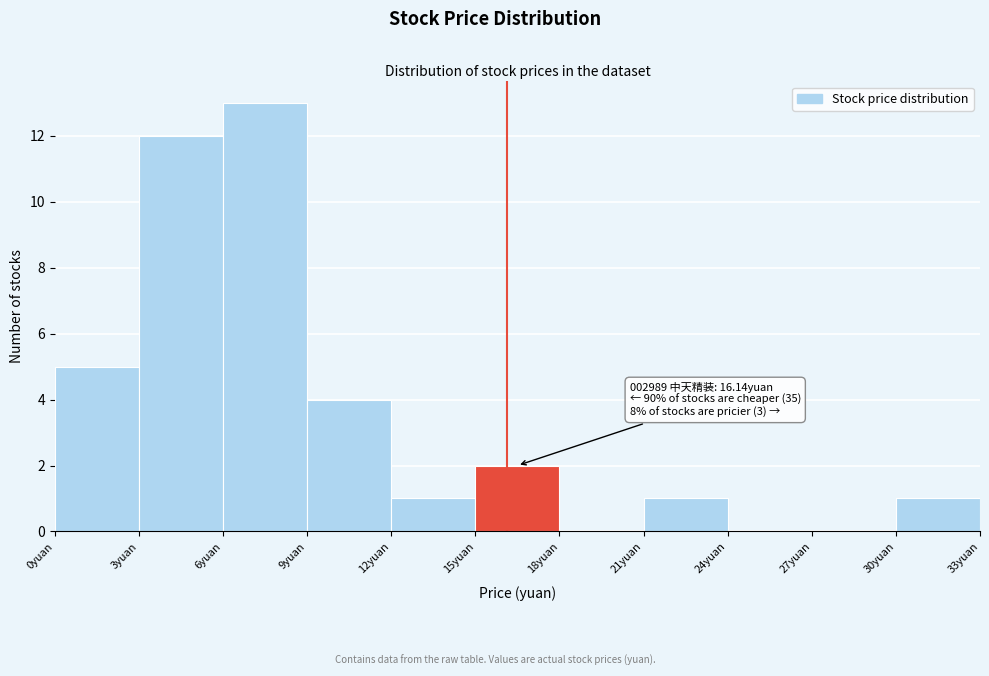

Over which range of the x-axis is the bar tallest?

6 to 9